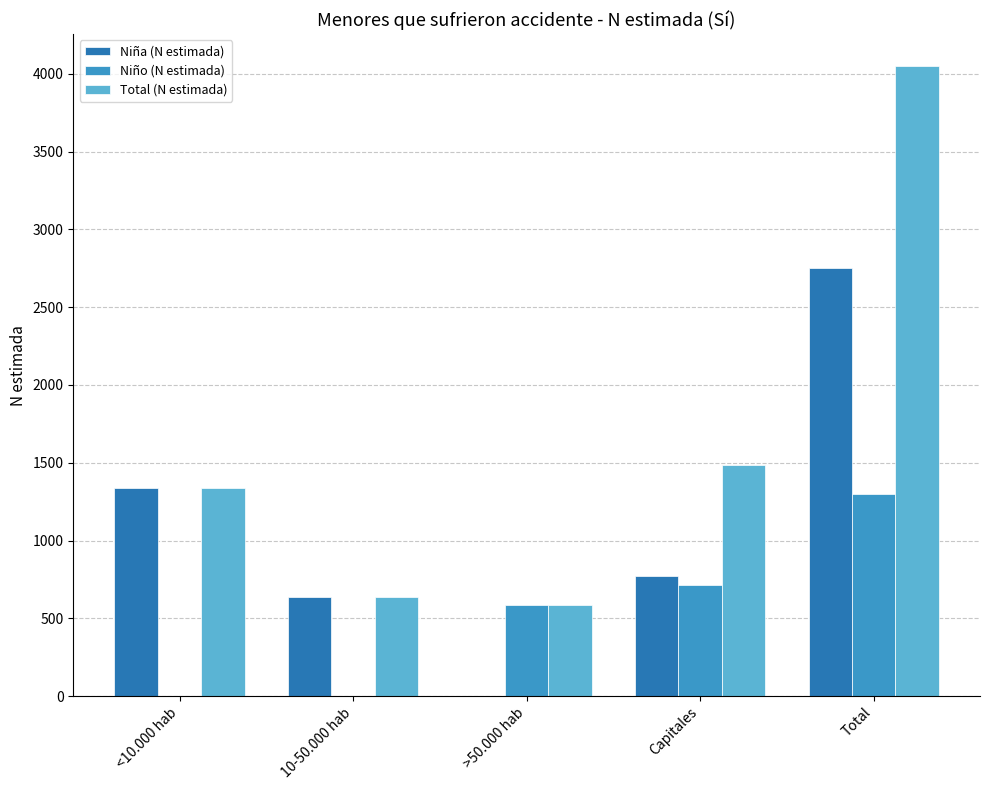

Is the value of Niño (N estimada) at <10.000 hab greater than the value of Total (N estimada) at >50.000 hab?

No